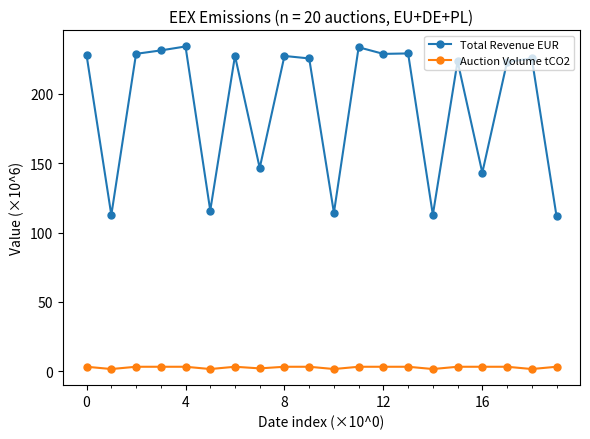

What are all the series names shown in the legend?

Total Revenue EUR, Auction Volume tCO2